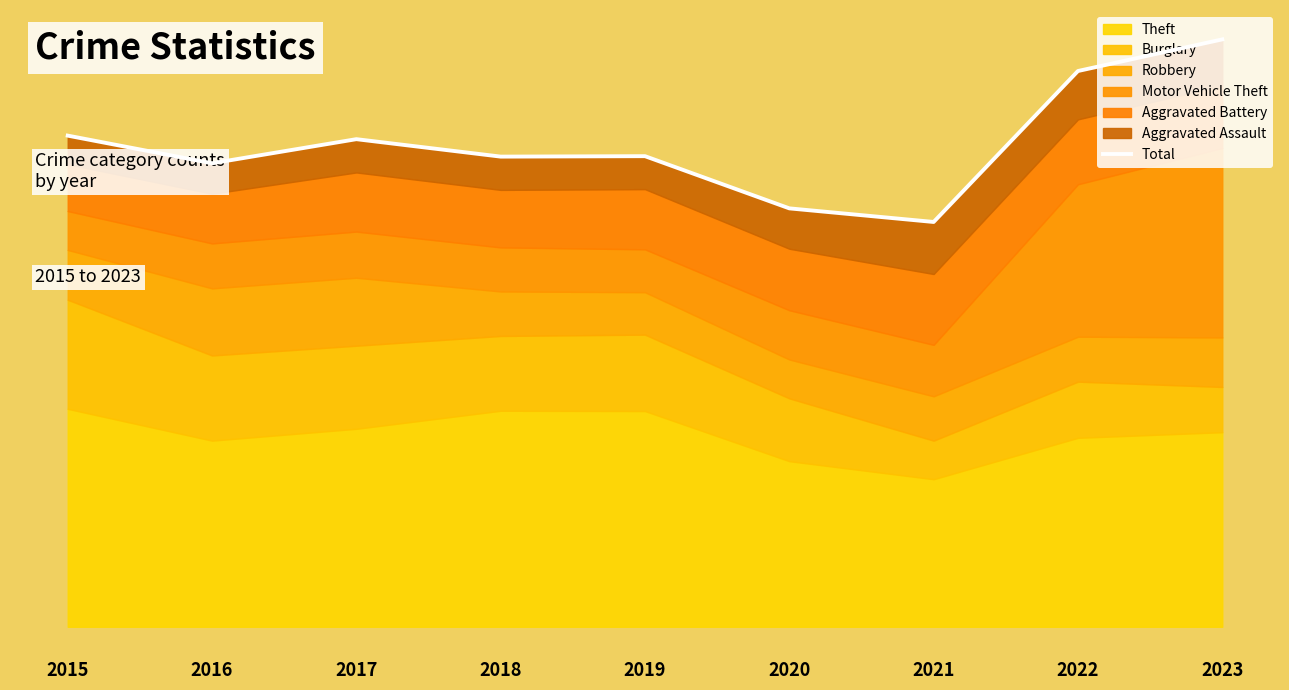

What is the sum of the values at 2021 and 2020?

5568